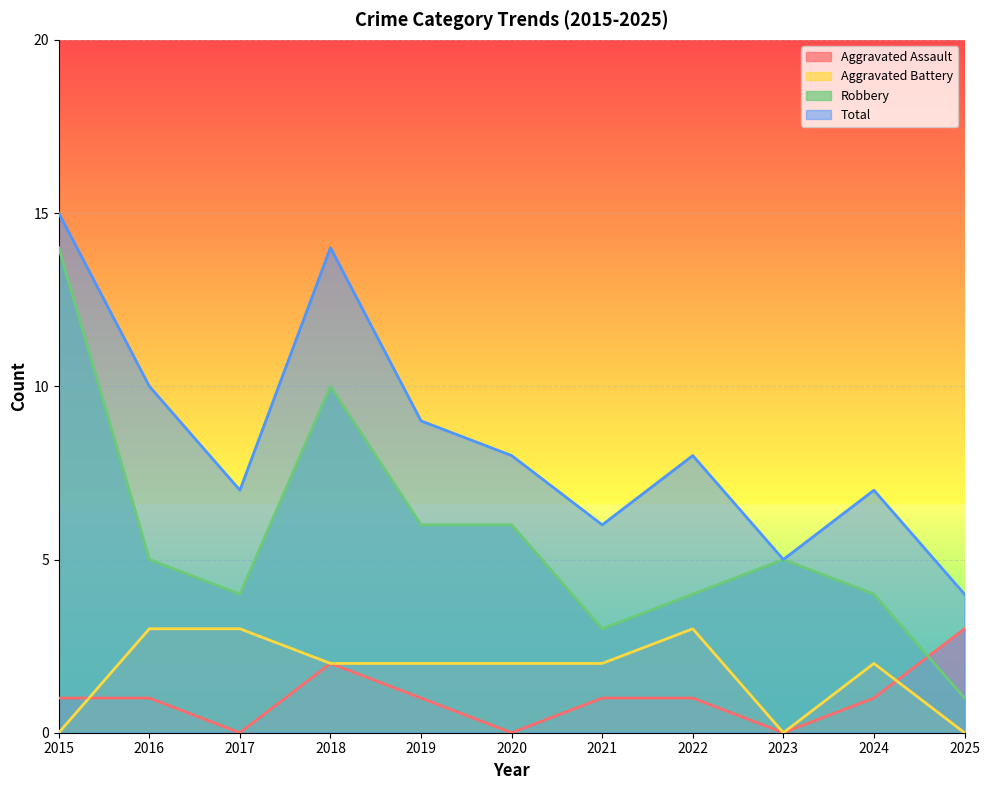

At which label is Aggravated Assault closest to 1?

2015